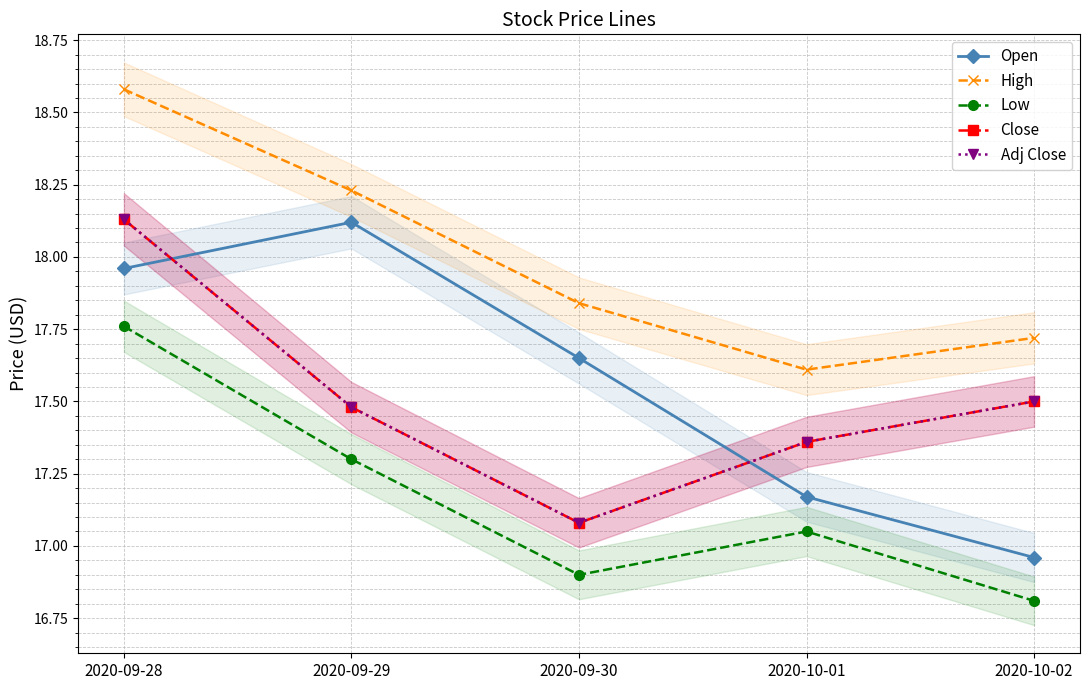

Which series has the largest total across all categories?

High